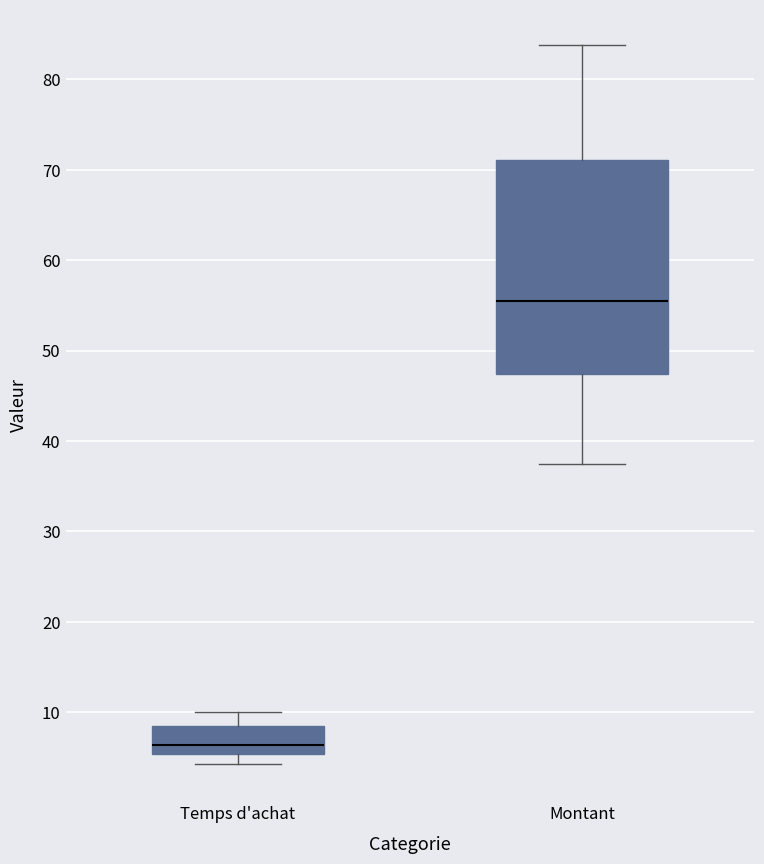

Where does the lower whisker of the box for Montant end on the y-axis? The values are not printed on the chart, so give them approximately, as read against the axis.

37